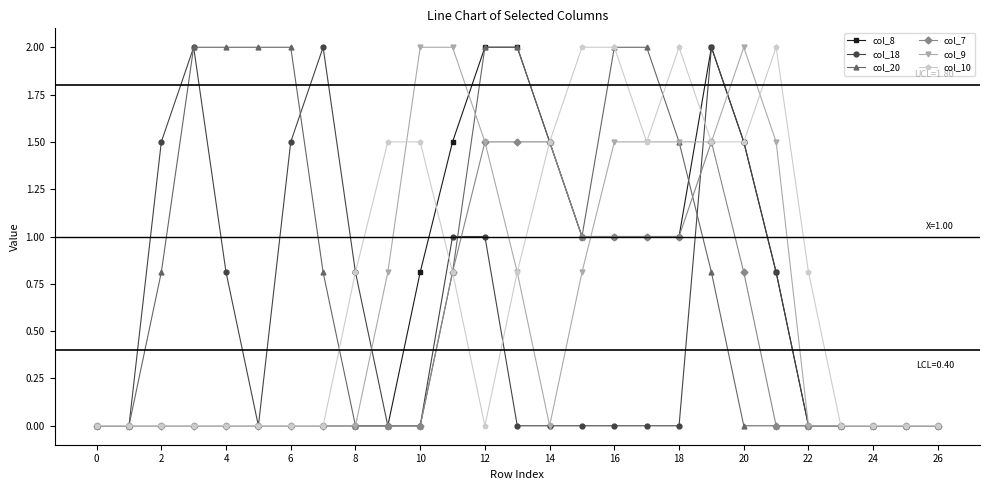

What is the maximum value shown in the chart?

2.0